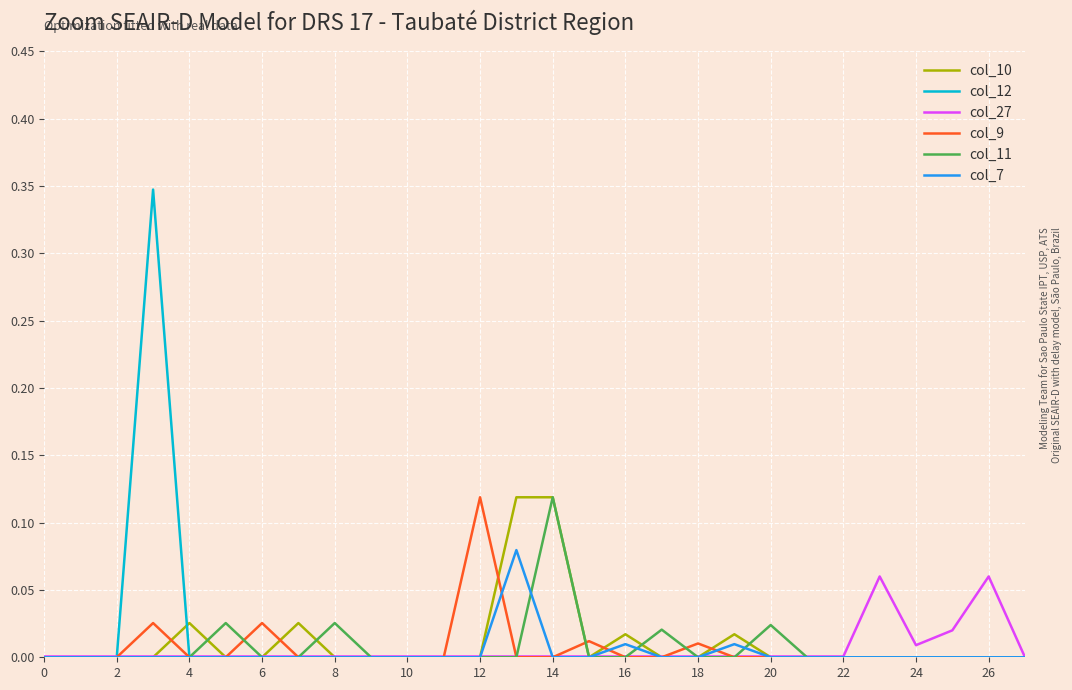

What are all the series names shown in the legend?

col_10, col_12, col_27, col_9, col_11, col_7